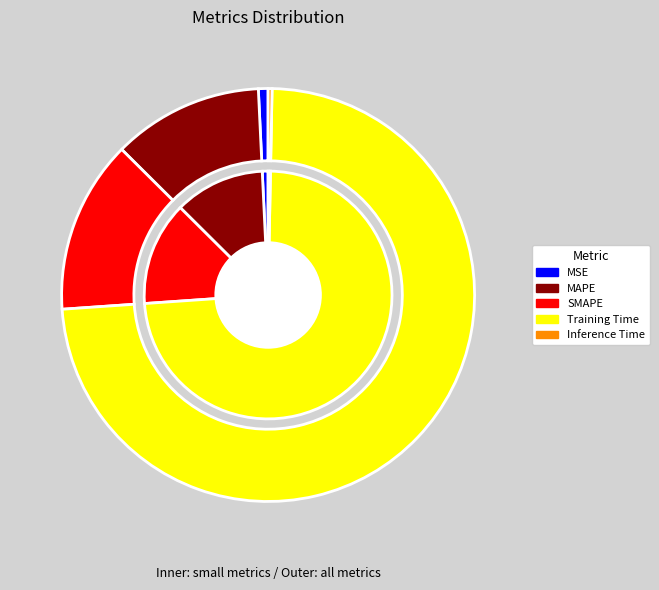

How many segments does this pie chart have?

5